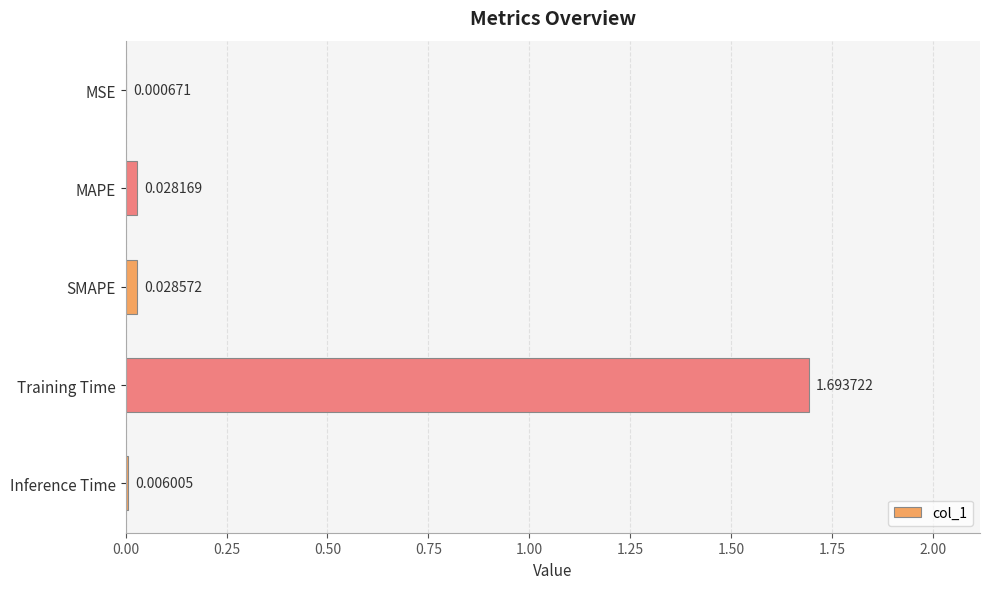

Which label corresponds to the largest value in the chart?

Training Time